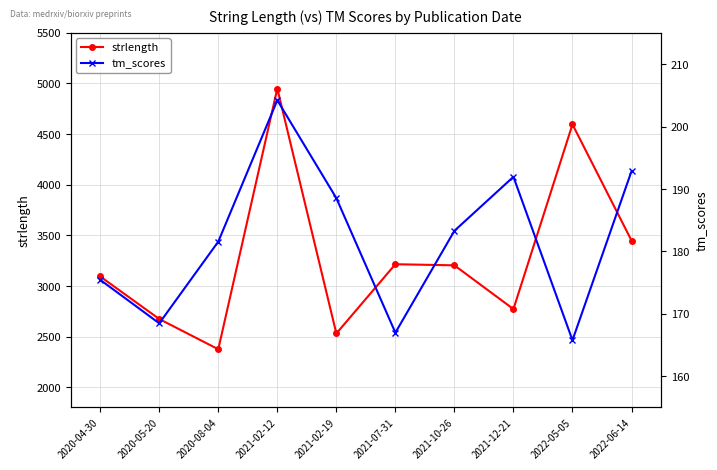

Where is tm_scores nearest to the value 184?

2021-10-26